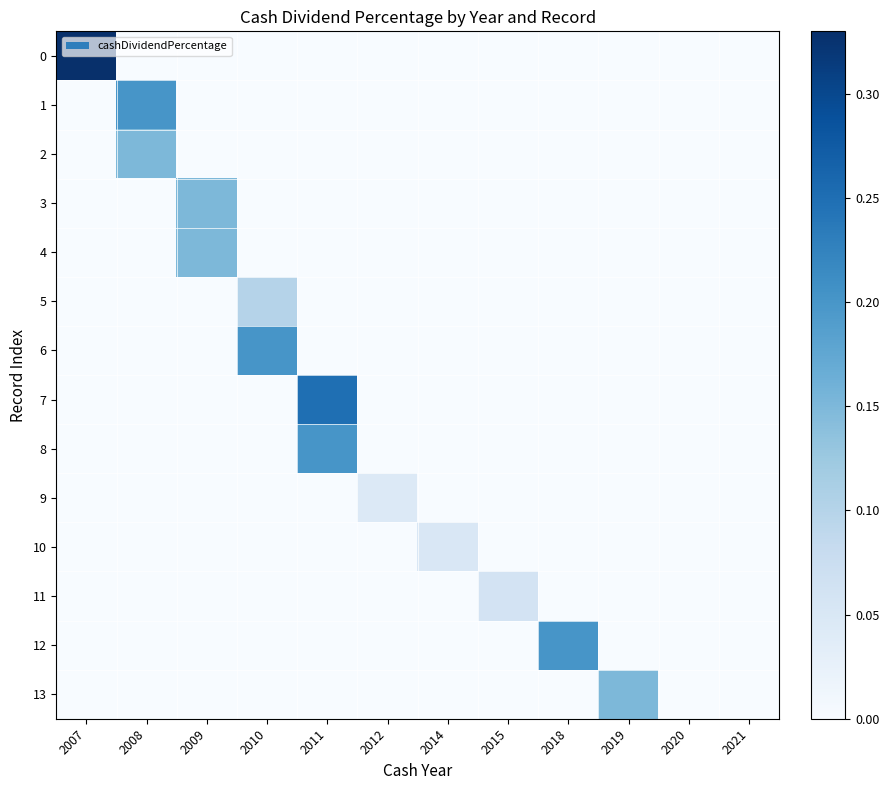

Reading left to right, list all the values displayed in this chart.

0: 2007=0.3	2008=0.0	2009=0.0	2010=0.0	2011=0.0	2012=0.0	2014=0.0	2015=0.0	2018=0.0	2019=0.0	2020=0.0	2021=0.0
1: 2007=0.0	2008=0.2	2009=0.0	2010=0.0	2011=0.0	2012=0.0	2014=0.0	2015=0.0	2018=0.0	2019=0.0	2020=0.0	2021=0.0
2: 2007=0.0	2008=0.1	2009=0.0	2010=0.0	2011=0.0	2012=0.0	2014=0.0	2015=0.0	2018=0.0	2019=0.0	2020=0.0	2021=0.0
3: 2007=0.0	2008=0.0	2009=0.1	2010=0.0	2011=0.0	2012=0.0	2014=0.0	2015=0.0	2018=0.0	2019=0.0	2020=0.0	2021=0.0
4: 2007=0.0	2008=0.0	2009=0.1	2010=0.0	2011=0.0	2012=0.0	2014=0.0	2015=0.0	2018=0.0	2019=0.0	2020=0.0	2021=0.0
5: 2007=0.0	2008=0.0	2009=0.0	2010=0.1	2011=0.0	2012=0.0	2014=0.0	2015=0.0	2018=0.0	2019=0.0	2020=0.0	2021=0.0
6: 2007=0.0	2008=0.0	2009=0.0	2010=0.2	2011=0.0	2012=0.0	2014=0.0	2015=0.0	2018=0.0	2019=0.0	2020=0.0	2021=0.0
7: 2007=0.0	2008=0.0	2009=0.0	2010=0.0	2011=0.2	2012=0.0	2014=0.0	2015=0.0	2018=0.0	2019=0.0	2020=0.0	2021=0.0
8: 2007=0.0	2008=0.0	2009=0.0	2010=0.0	2011=0.2	2012=0.0	2014=0.0	2015=0.0	2018=0.0	2019=0.0	2020=0.0	2021=0.0
9: 2007=0.0	2008=0.0	2009=0.0	2010=0.0	2011=0.0	2012=0.0	2014=0.0	2015=0.0	2018=0.0	2019=0.0	2020=0.0	2021=0.0
10: 2007=0.0	2008=0.0	2009=0.0	2010=0.0	2011=0.0	2012=0.0	2014=0.1	2015=0.0	2018=0.0	2019=0.0	2020=0.0	2021=0.0
11: 2007=0.0	2008=0.0	2009=0.0	2010=0.0	2011=0.0	2012=0.0	2014=0.0	2015=0.1	2018=0.0	2019=0.0	2020=0.0	2021=0.0
12: 2007=0.0	2008=0.0	2009=0.0	2010=0.0	2011=0.0	2012=0.0	2014=0.0	2015=0.0	2018=0.2	2019=0.0	2020=0.0	2021=0.0
13: 2007=0.0	2008=0.0	2009=0.0	2010=0.0	2011=0.0	2012=0.0	2014=0.0	2015=0.0	2018=0.0	2019=0.1	2020=0.0	2021=0.0